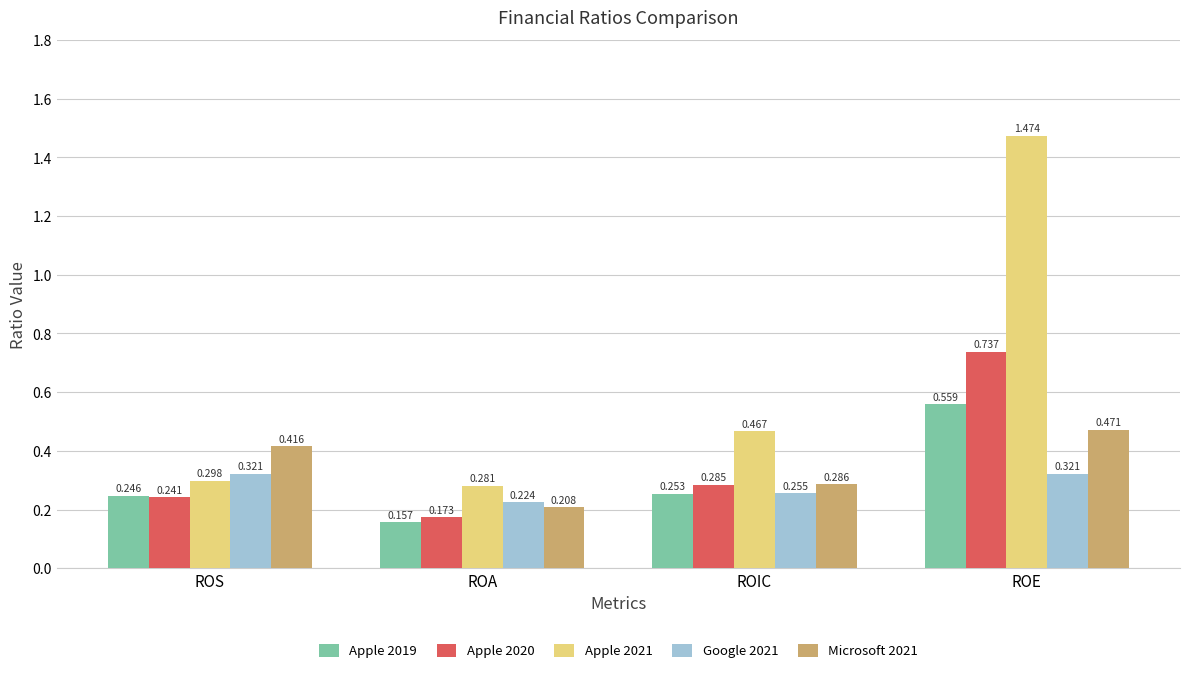

Count the number of data series in this chart.

5